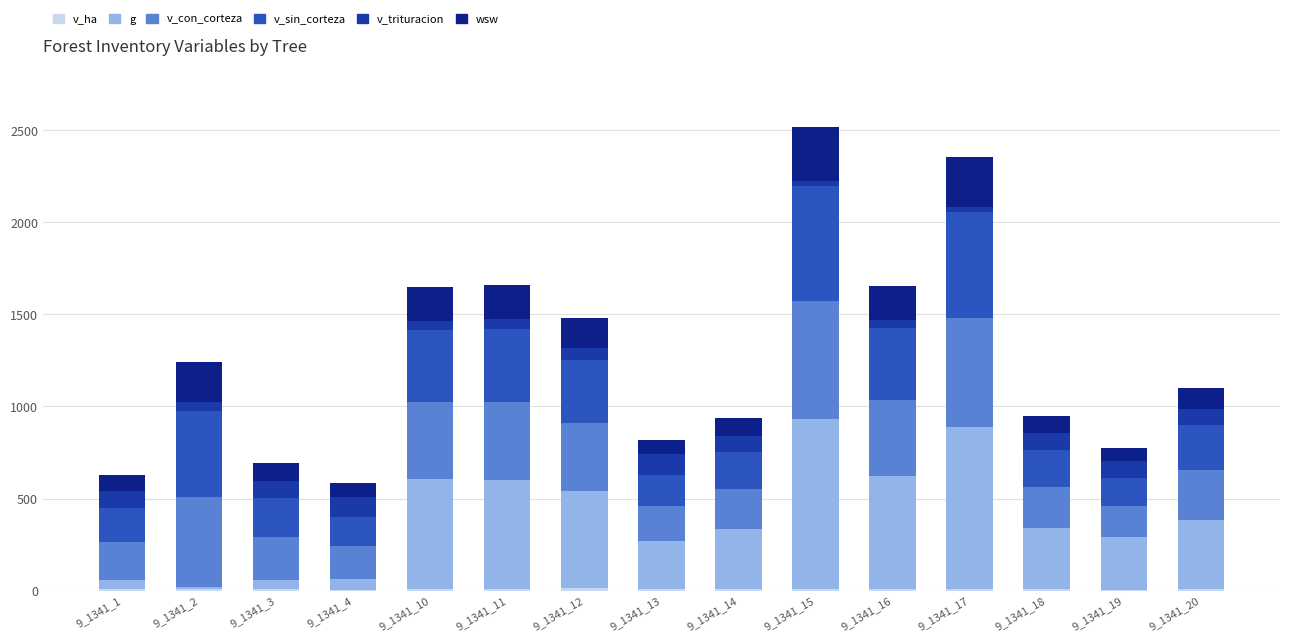

What is the total value across all series at 9_1341_13?

819.4